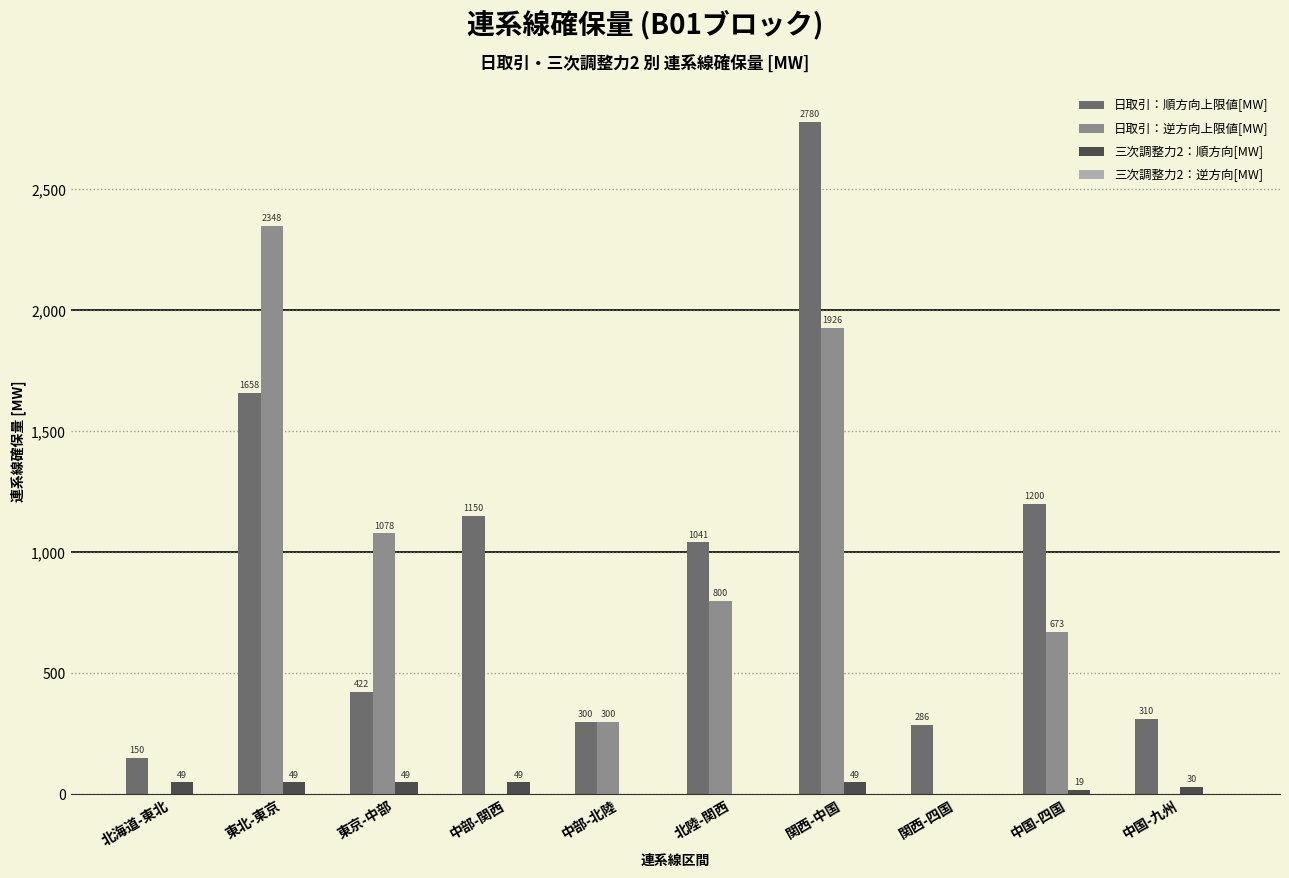

What is the approximate value of 日取引：順方向上限値[MW] at 中部-関西?

1150.0